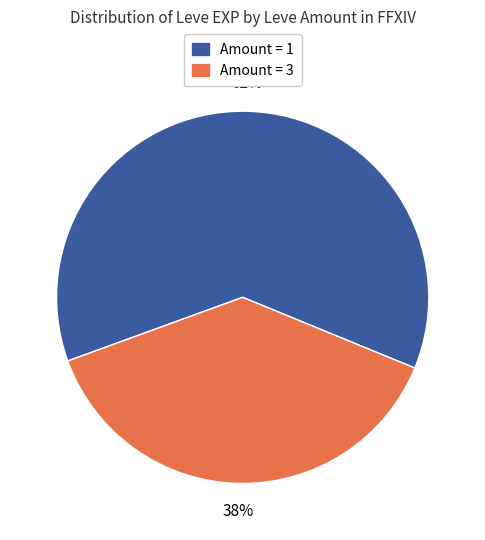

To the nearest percent, what is the difference between the largest and smallest slice percentages?

24%